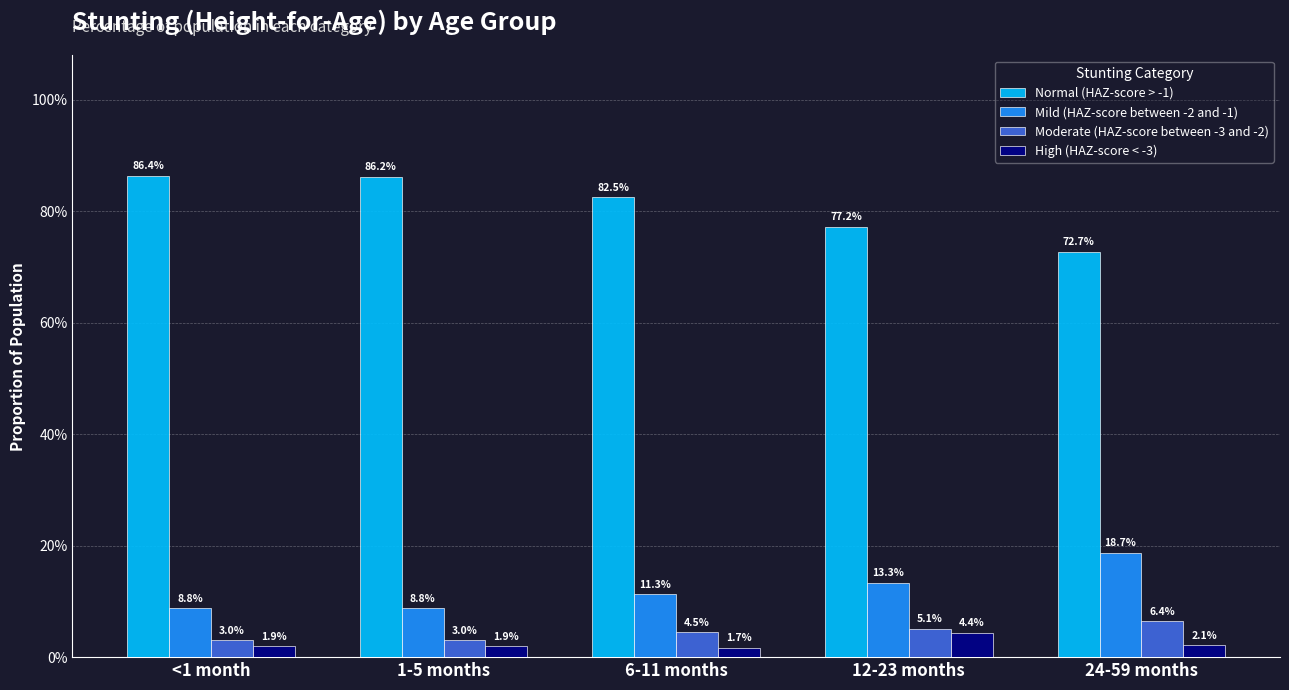

Count the Moderate (HAZ-score between -3 and -2) values in the range 0 to 1.

5